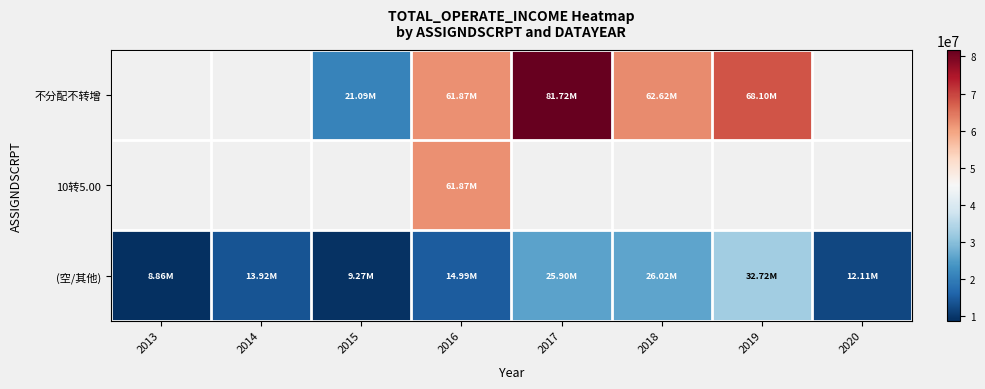

At which category is the sum across all series the highest?

2016